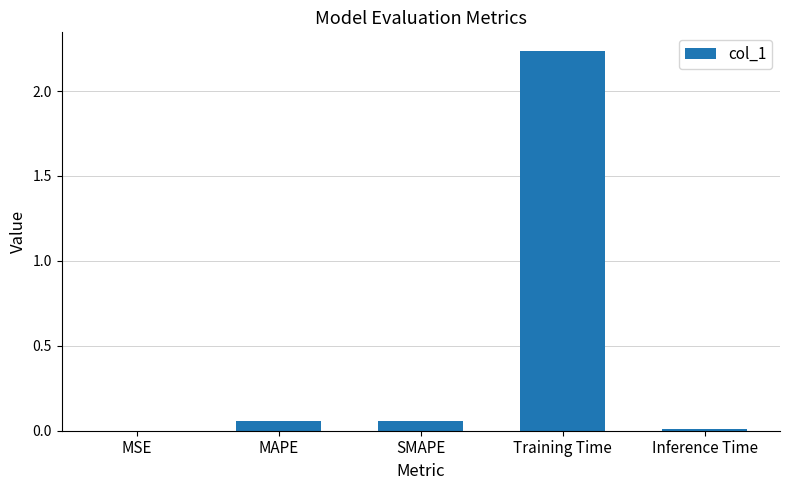

How many series are shown in this chart?

1